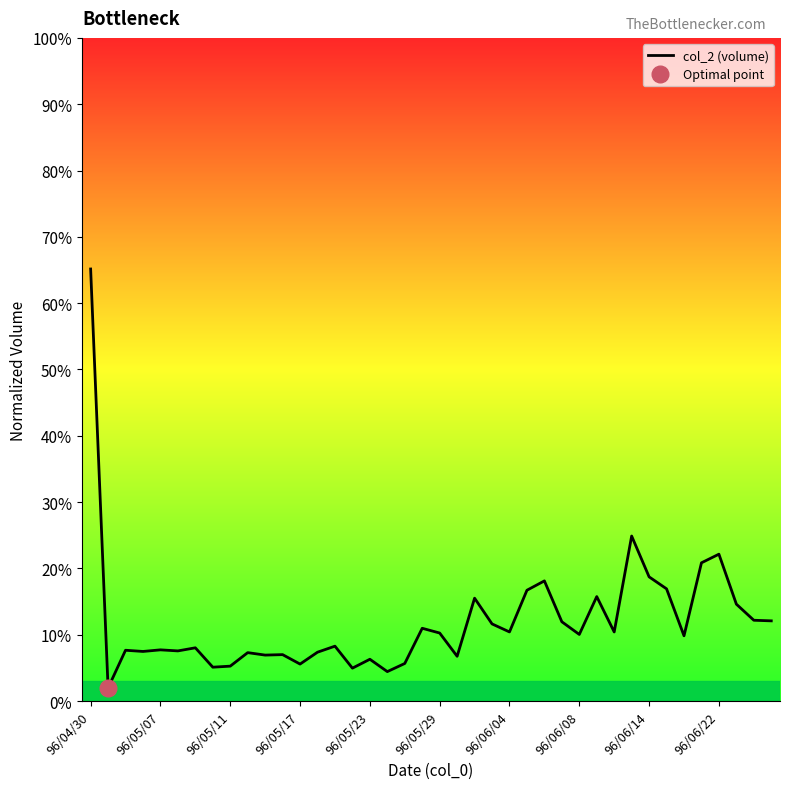

Reading left to right, transcribe all the data shown in this chart.

0.7	0.0	0.1	0.1	0.1	0.1	0.1	0.1	0.1	0.1	0.1	0.1	0.1	0.1	0.1	0.0	0.1	0.0	0.1	0.1	0.1	0.1	0.2	0.1	0.1	0.2	0.2	0.1	0.1	0.2	0.1	0.2	0.2	0.2	0.1	0.2	0.2	0.1	0.1	0.1